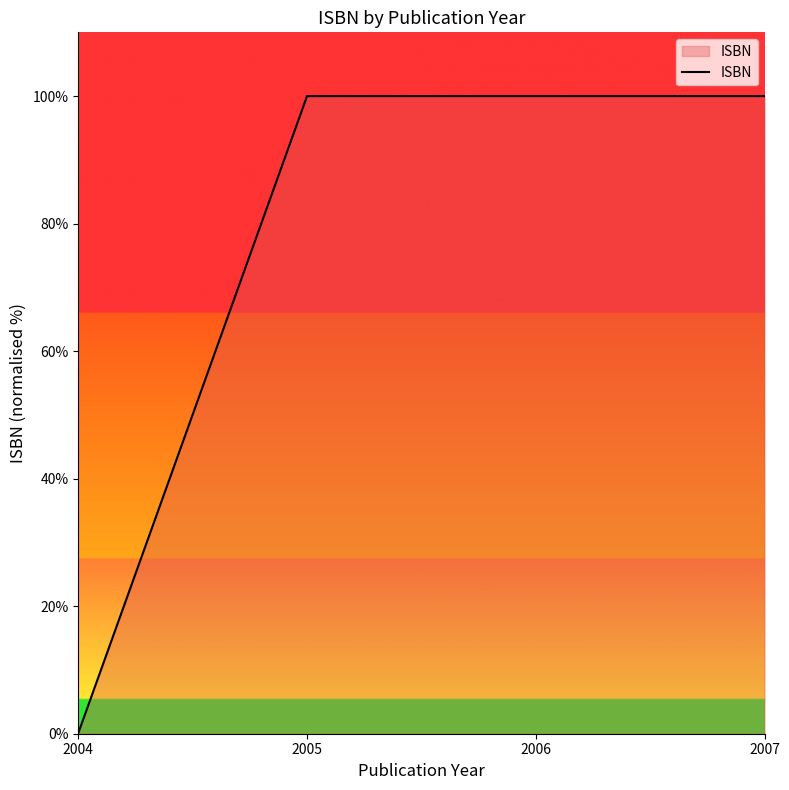

Does the chart have visible grid lines?

No